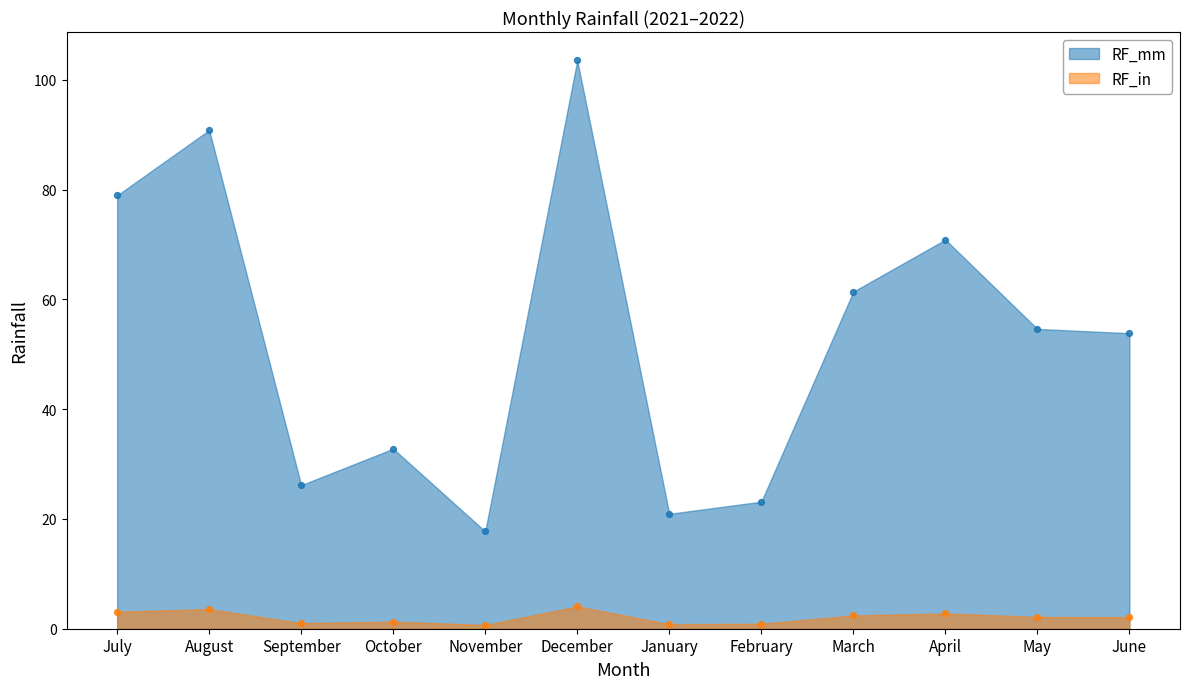

What is the total value across all series at July?

82.0